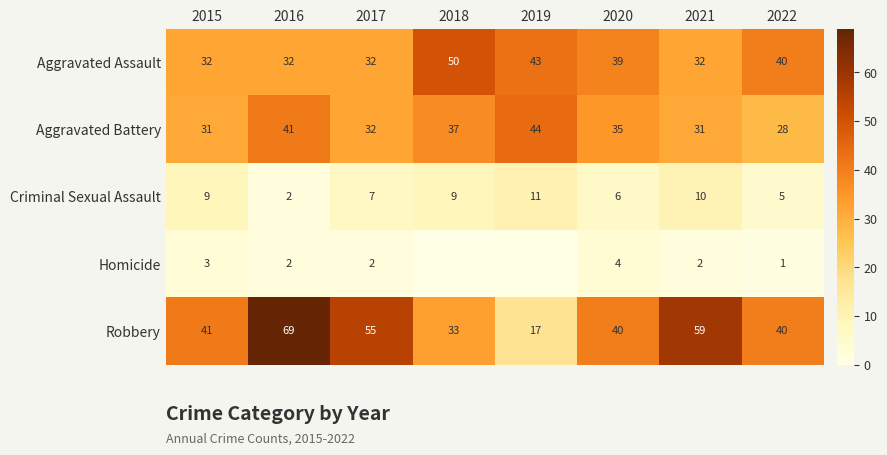

Which has a higher value, 2015 or 2020?

2020